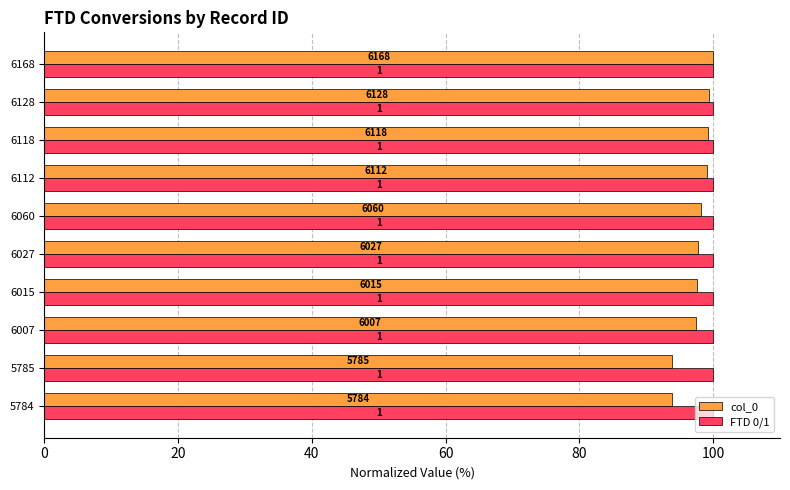

Where does the col_0 series first go above 98?

6060